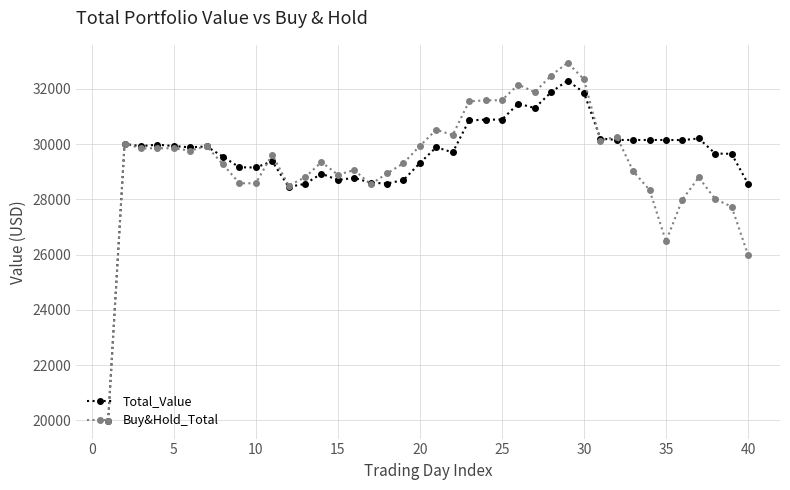

At how many categories does at least one series exceed 20556?

39